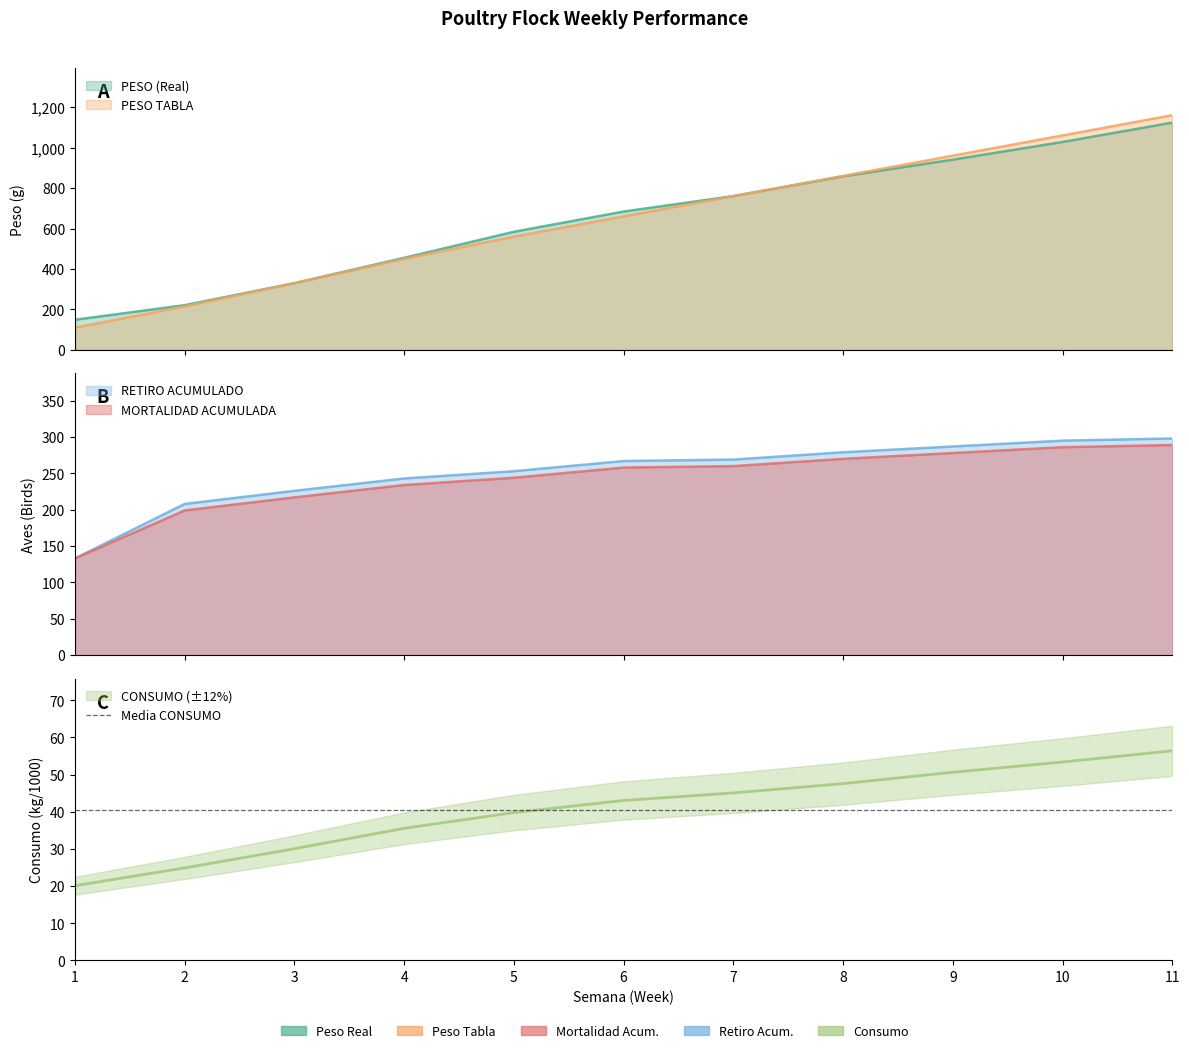

How many data points in PESO TABLA are less than 660?

5